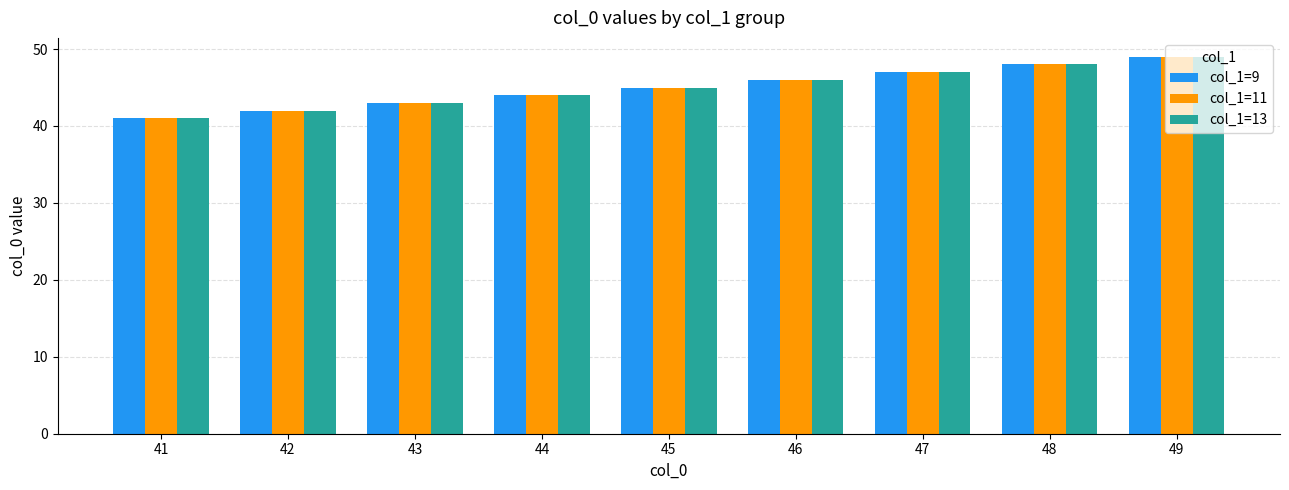

What is the sum of the col_1=13 values at 44 and 46?

90